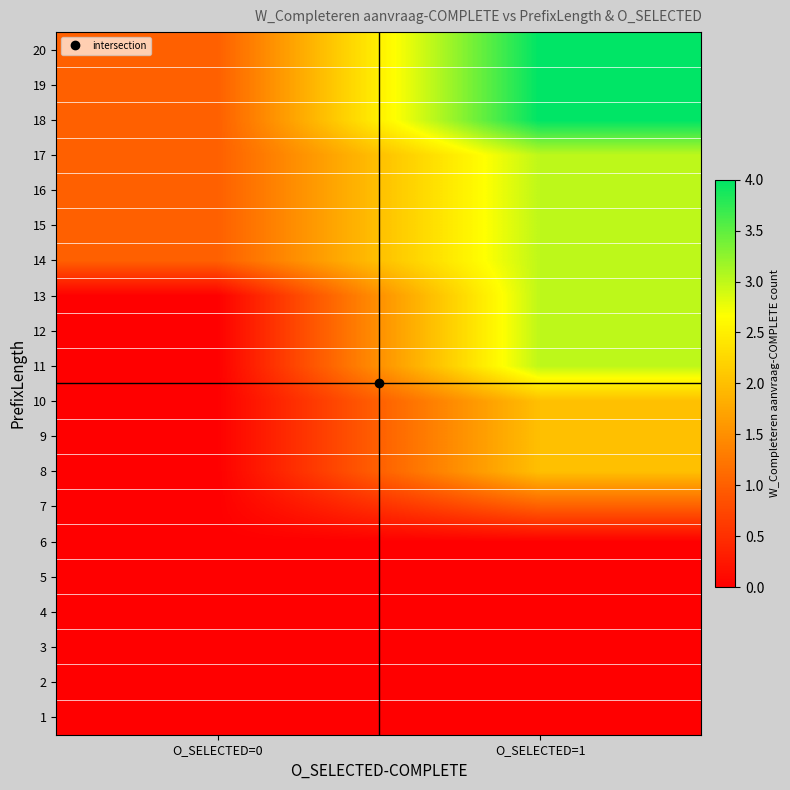

Reading left to right, transcribe all the data shown in this chart.

1: O_SELECTED=0=0	O_SELECTED=1=0
2: O_SELECTED=0=0	O_SELECTED=1=0
3: O_SELECTED=0=0	O_SELECTED=1=0
4: O_SELECTED=0=0	O_SELECTED=1=0
5: O_SELECTED=0=0	O_SELECTED=1=0
6: O_SELECTED=0=0	O_SELECTED=1=0
7: O_SELECTED=0=0	O_SELECTED=1=1
8: O_SELECTED=0=0	O_SELECTED=1=2
9: O_SELECTED=0=0	O_SELECTED=1=2
10: O_SELECTED=0=0	O_SELECTED=1=2
11: O_SELECTED=0=0	O_SELECTED=1=3
12: O_SELECTED=0=0	O_SELECTED=1=3
13: O_SELECTED=0=0	O_SELECTED=1=3
14: O_SELECTED=0=1	O_SELECTED=1=3
15: O_SELECTED=0=1	O_SELECTED=1=3
16: O_SELECTED=0=1	O_SELECTED=1=3
17: O_SELECTED=0=1	O_SELECTED=1=3
18: O_SELECTED=0=1	O_SELECTED=1=4
19: O_SELECTED=0=1	O_SELECTED=1=4
20: O_SELECTED=0=1	O_SELECTED=1=4